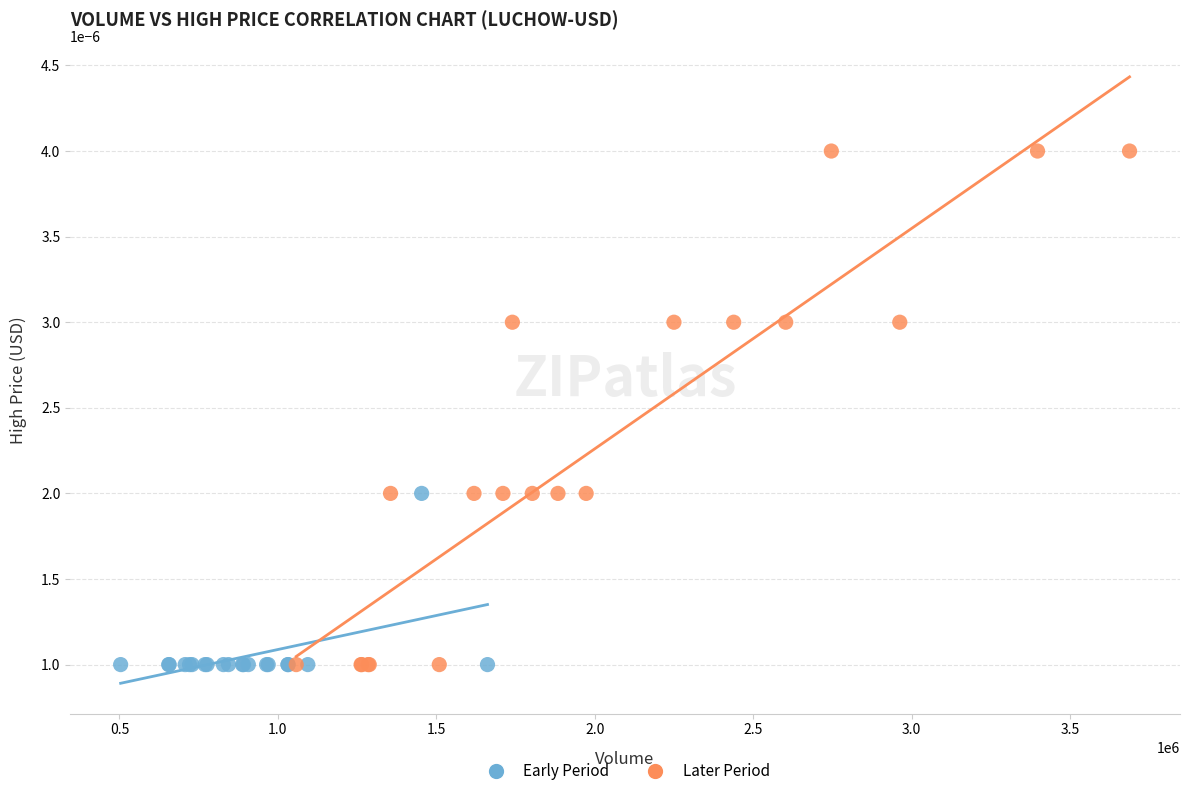

Which series has the widest spread of Y values?

Later Period